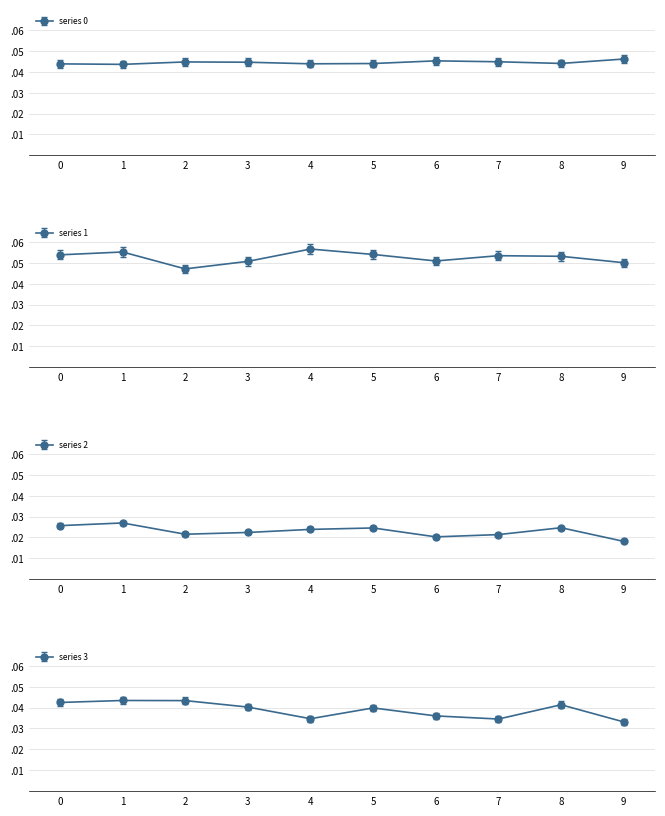

What are all the series names shown in the legend?

0, 1, 2, 3